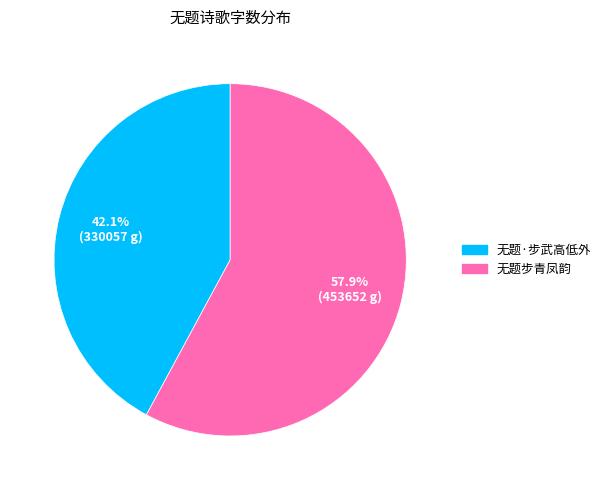

What is the ratio of the value at 无题·步武高低外 to the value at 无题步青凤韵?

0.7